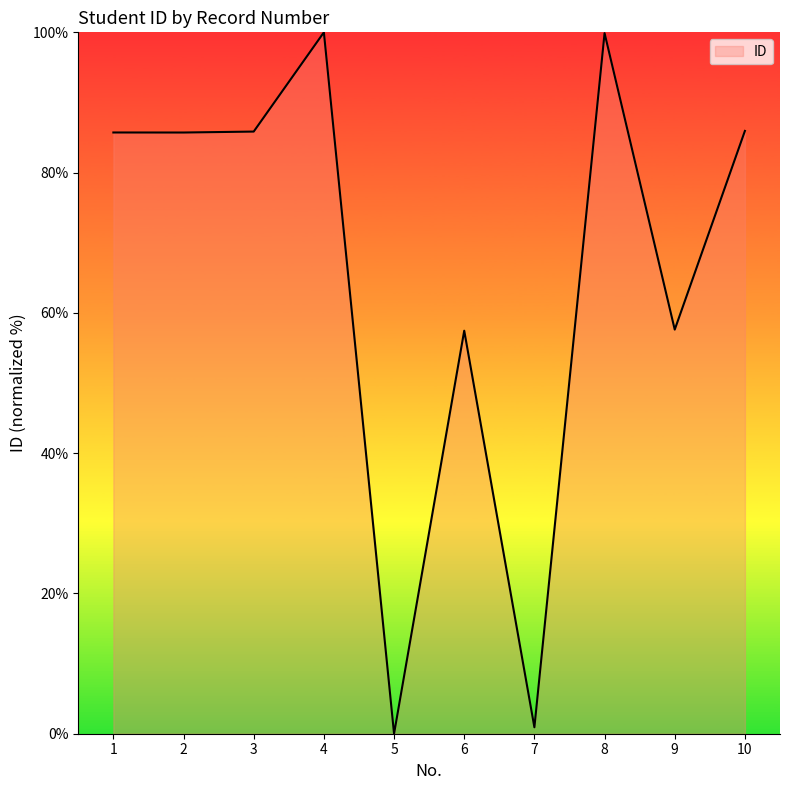

How many lines are shown in the chart?

1